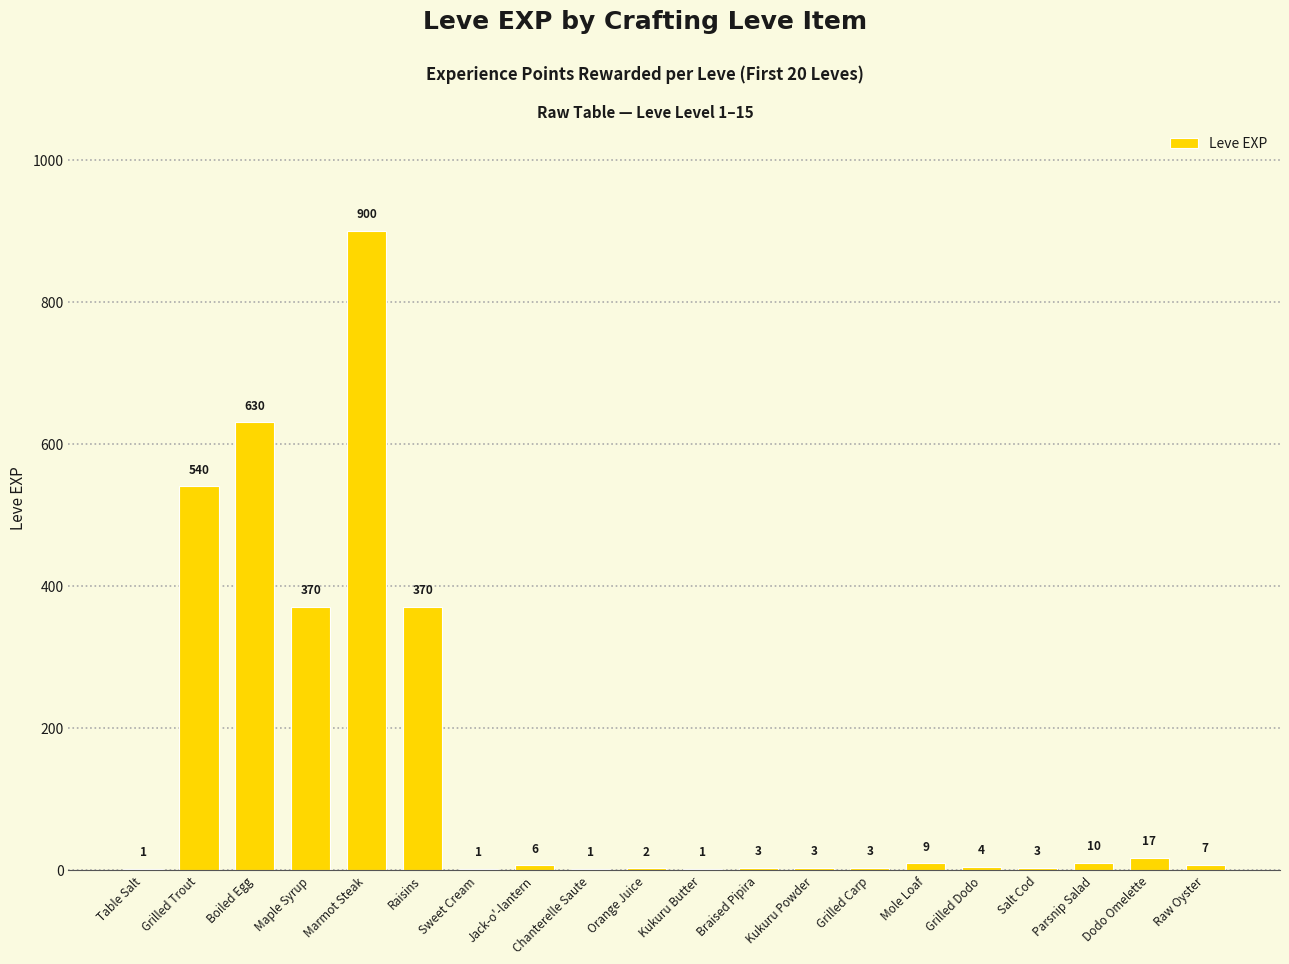

What is the change in value from Sweet Cream to Dodo Omelette?

+16